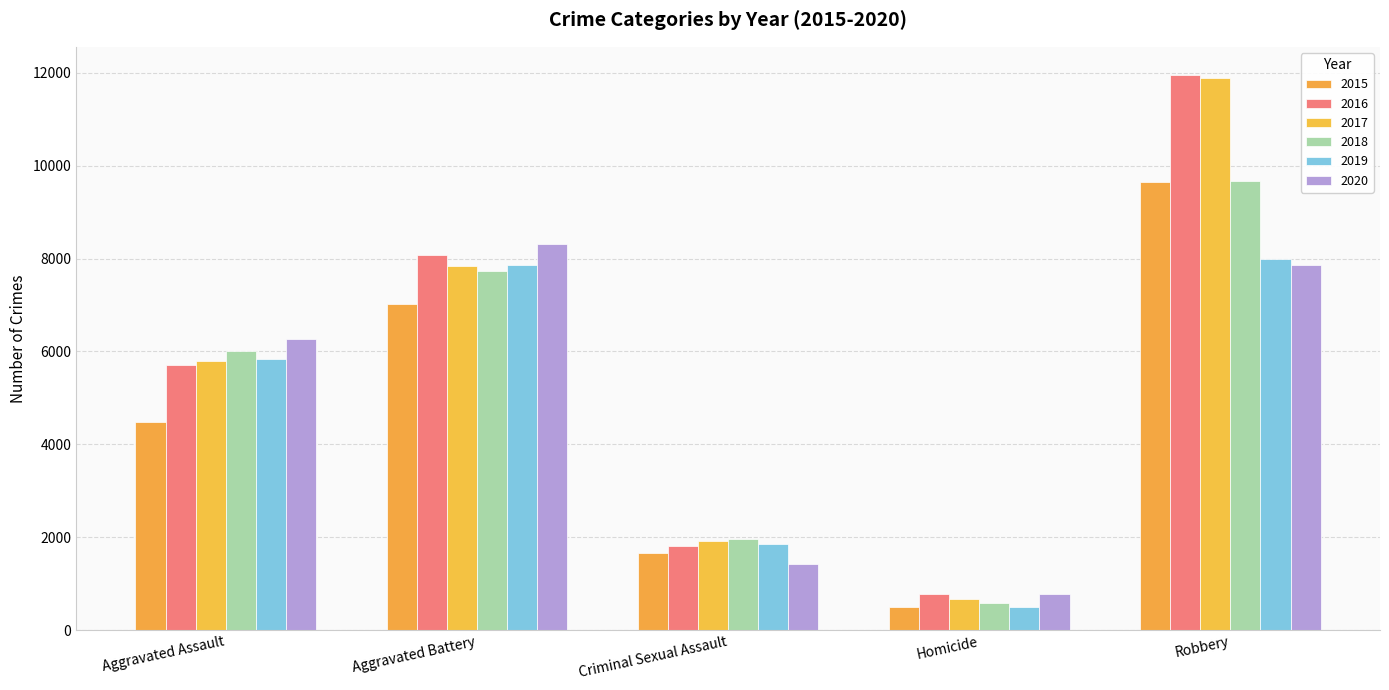

Which has a higher value, Homicide or Robbery?

Robbery